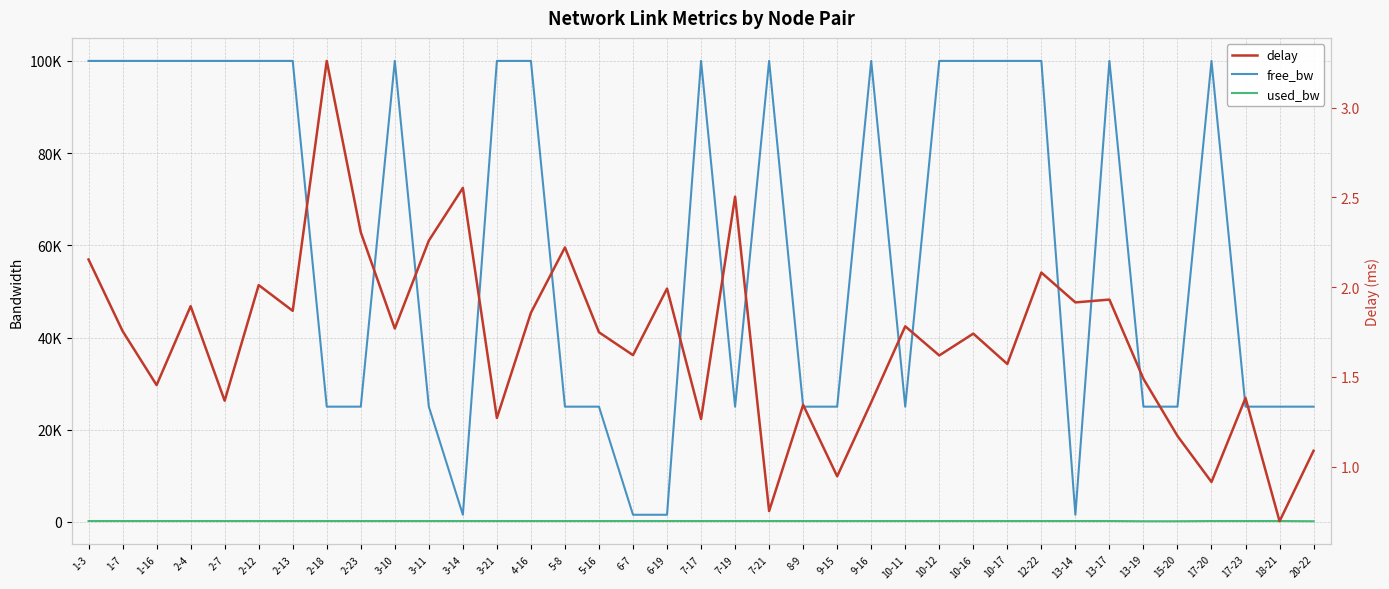

How many lines are shown in the chart?

3